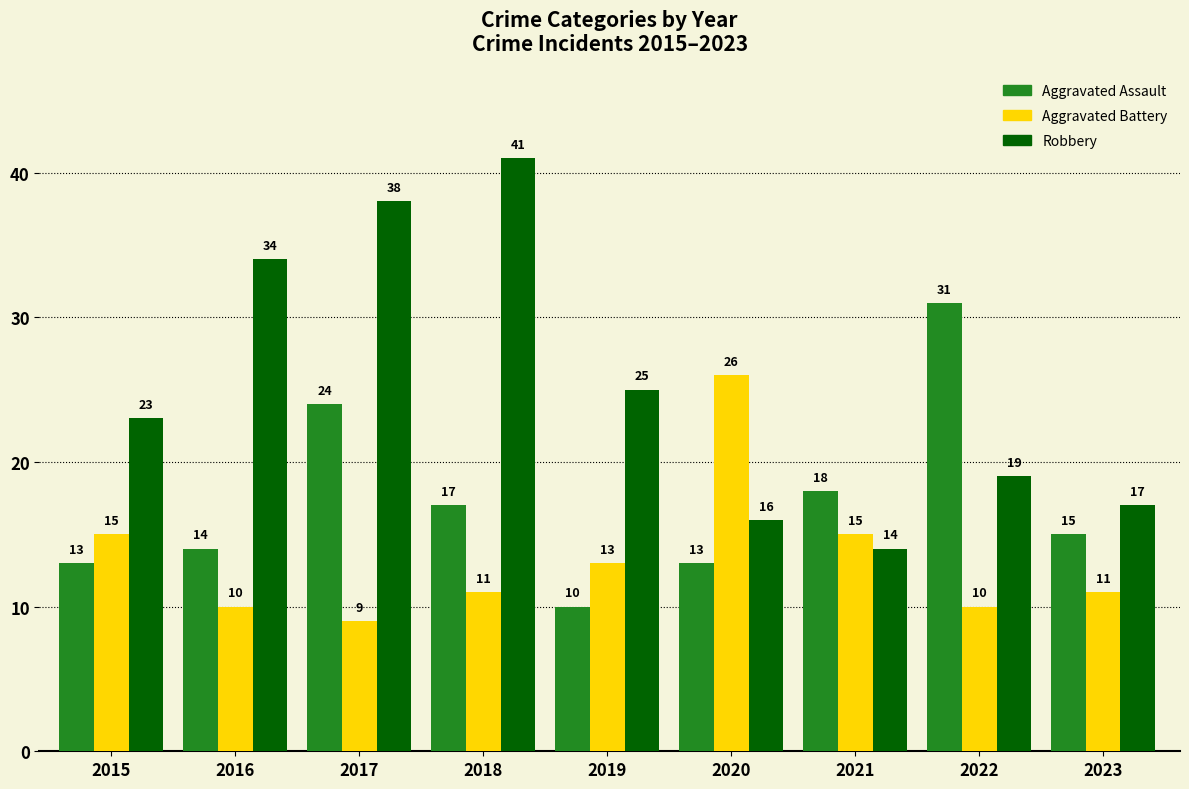

Is the value of Aggravated Battery at 2017 greater than the value of Robbery at 2015?

No